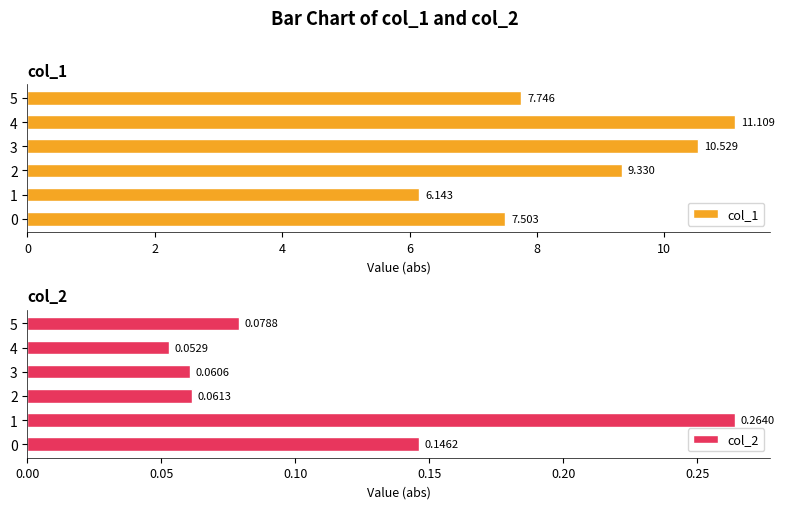

What are all the series names shown in the legend?

col_1, col_2